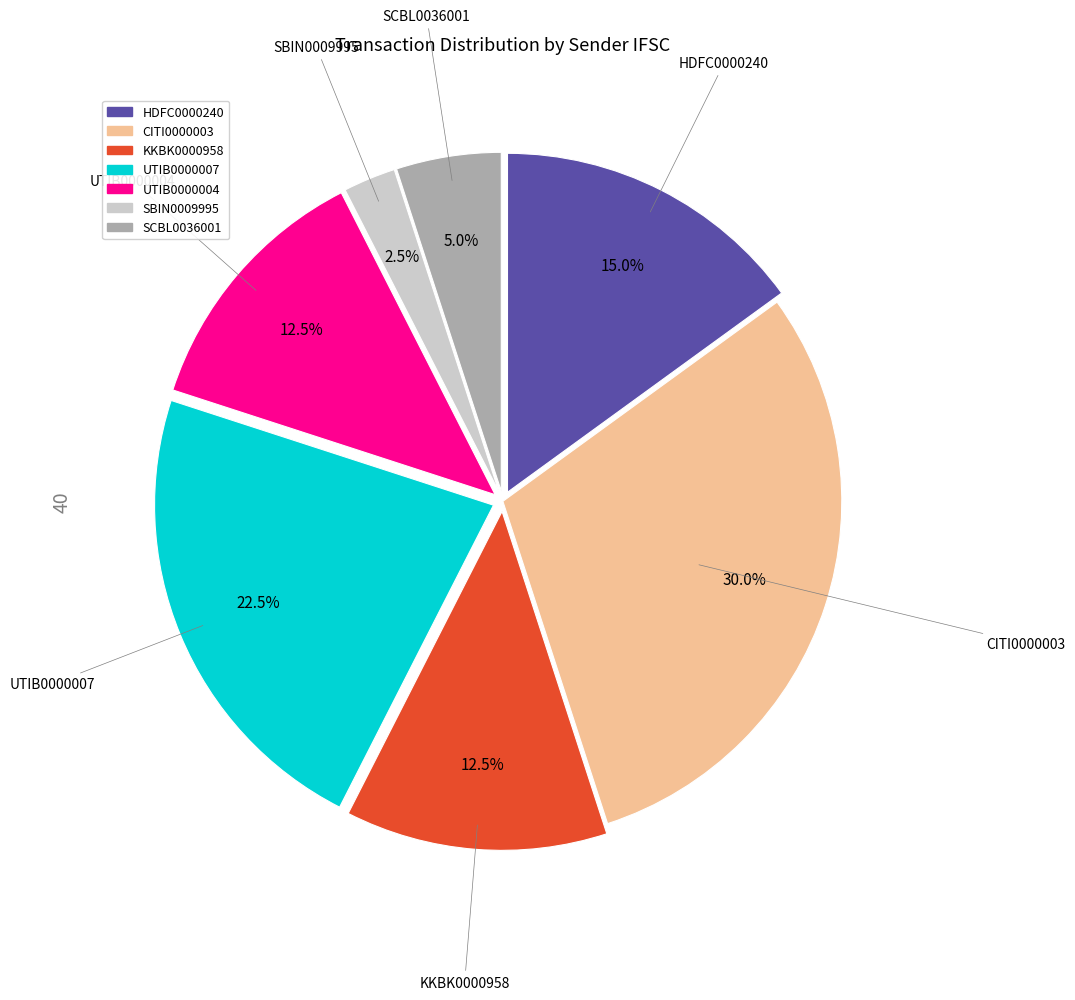

To the nearest percent, what is the combined percentage of UTIB0000004 and UTIB0000007?

35%